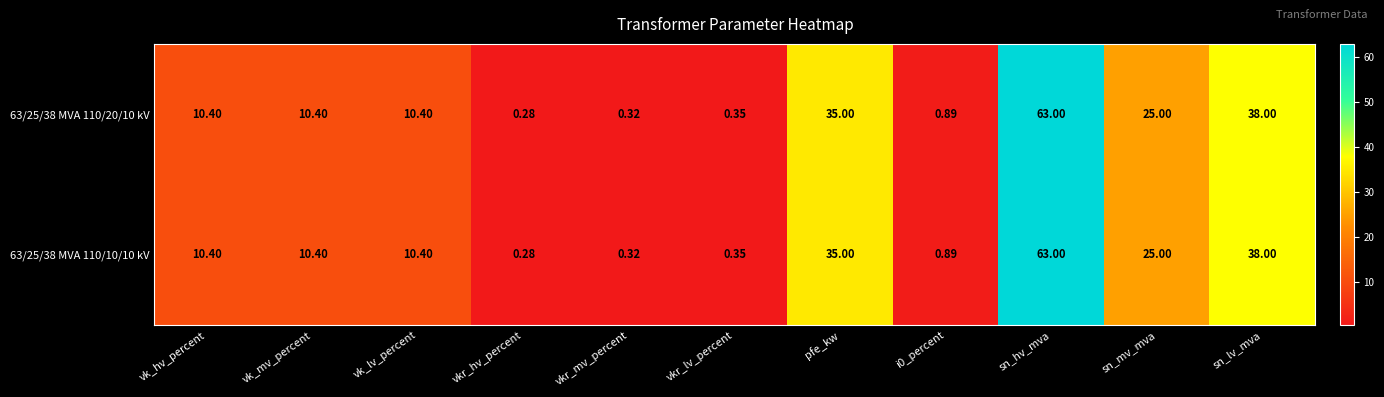

At which category is the sum across all series the highest?

sn_hv_mva